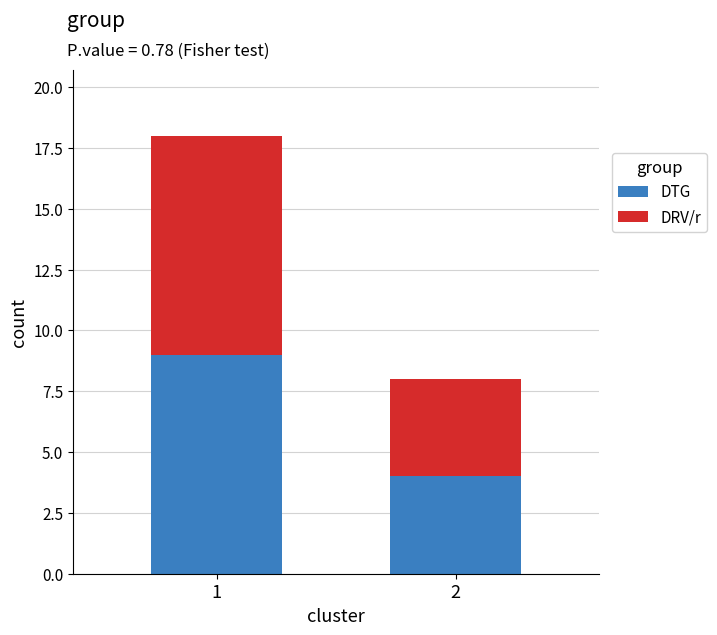

Does the chart contain stacked bars?

Yes